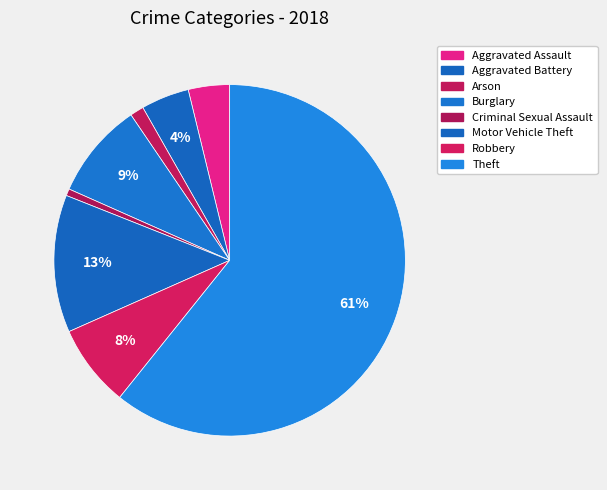

To the nearest percent, what is the average slice percentage?

12%